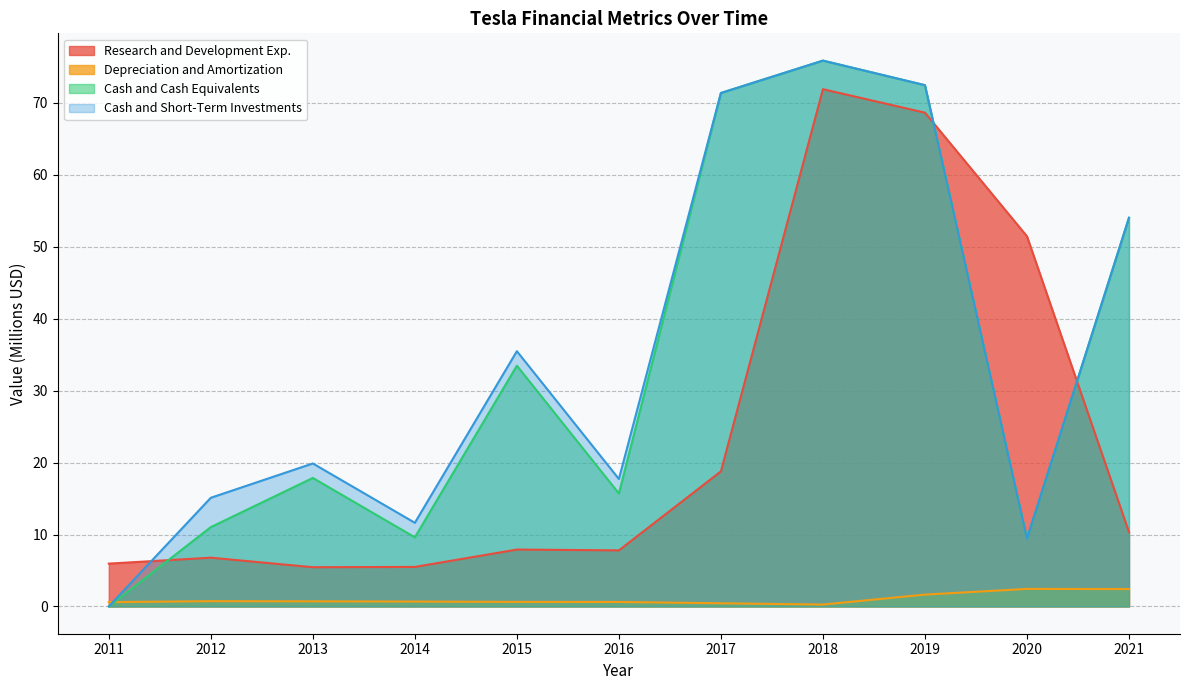

Where is Cash and Cash Equivalents nearest to the value 37?

2015